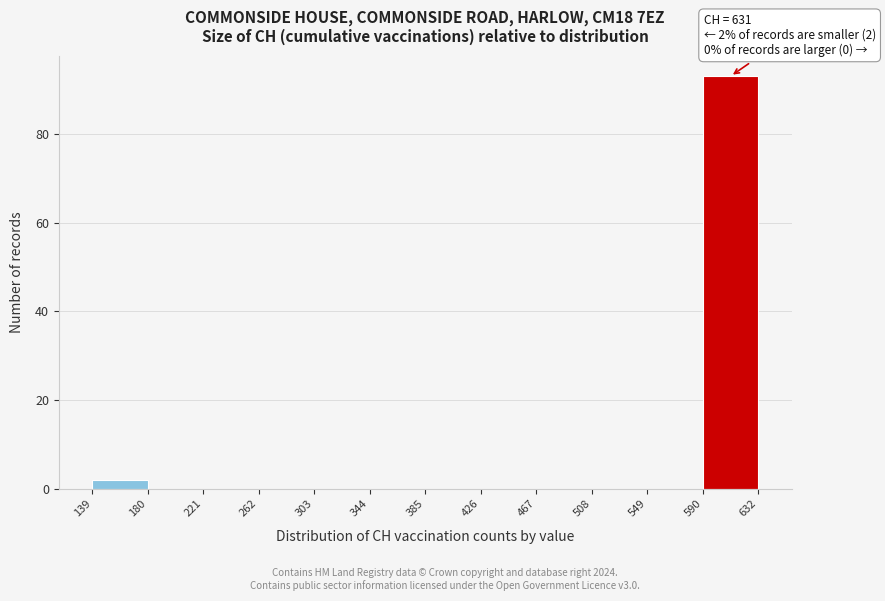

Which range on the x-axis has the tallest bar?

590 to 632